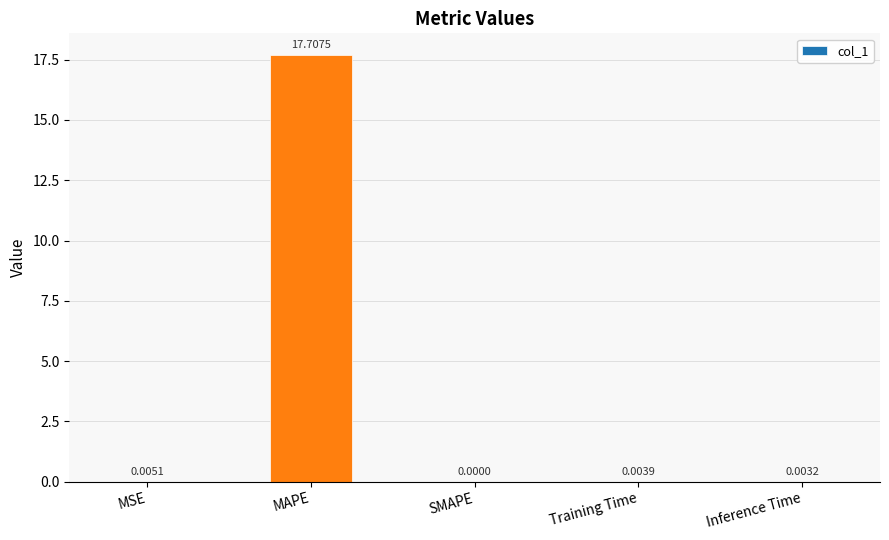

What is the average value?

3.5